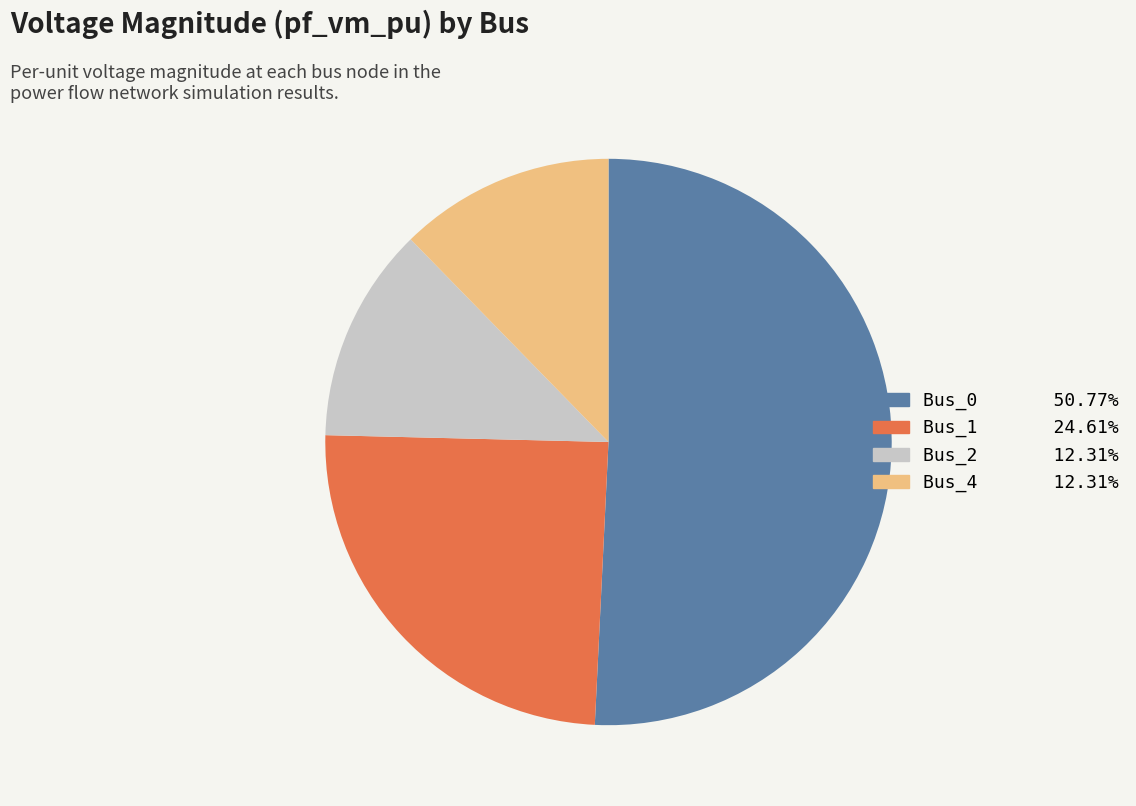

Does any single category account for the majority?

Yes